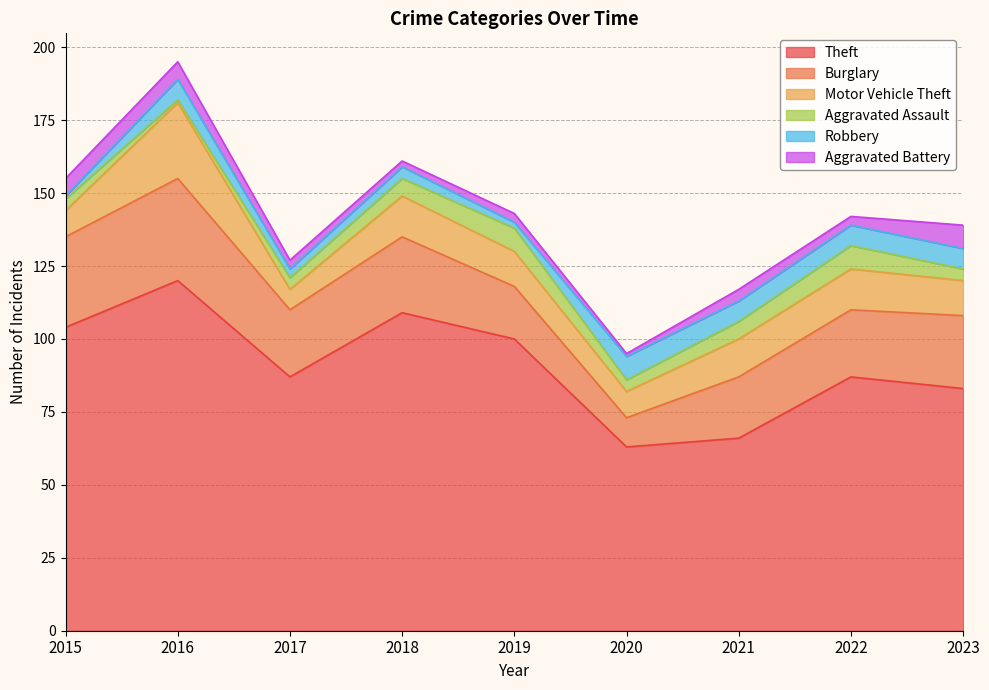

What is the difference between the second highest and second lowest values in the Motor Vehicle Theft series?

5